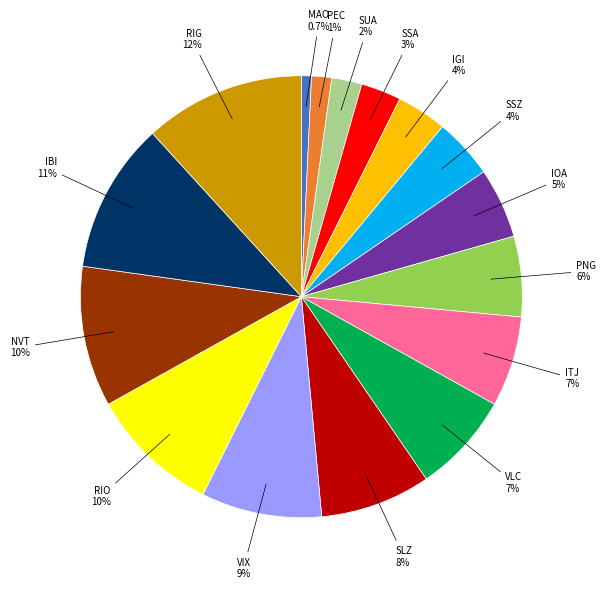

Does any single category account for the majority?

No